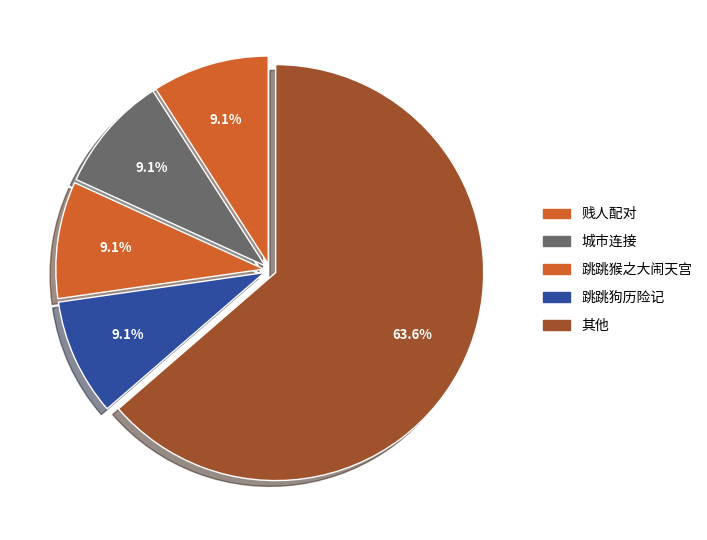

Count the number of slices in the pie.

5